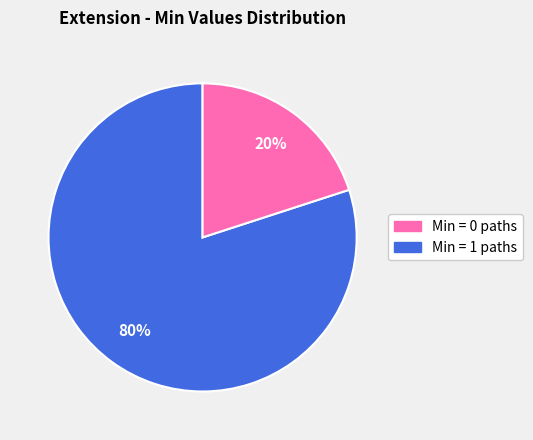

Is there any slice that represents more than half of the pie?

Yes